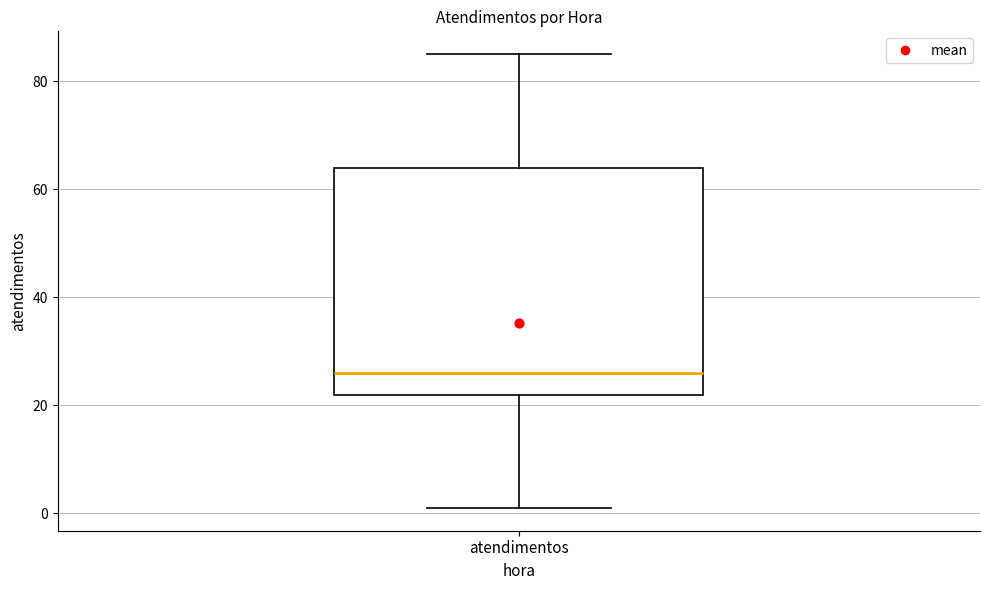

Read this box plot against the y-axis: the position of the median line, the range covered by the box, and the ends of both whiskers. The values are not printed on the chart, so give them approximately, as read against the axis.

median 26, box 22 to 64, whiskers 2 to 86